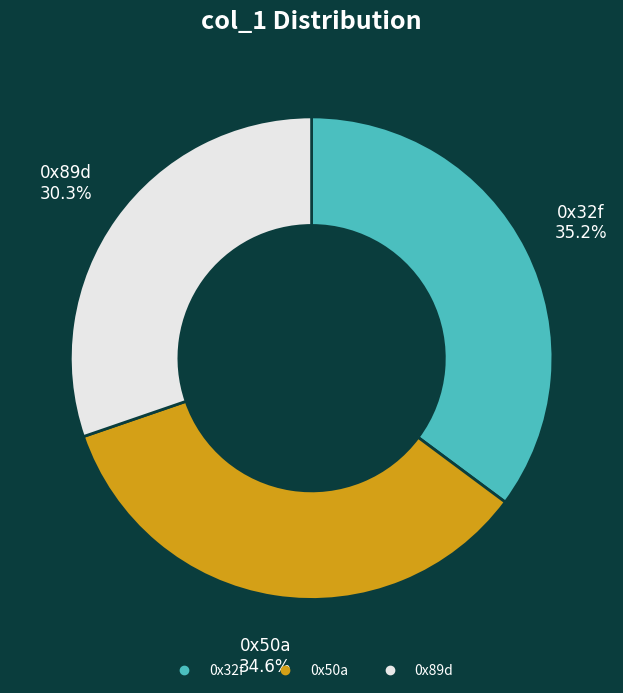

What is the ratio of the value at 0x50a to the value at 0x32f?

1.0